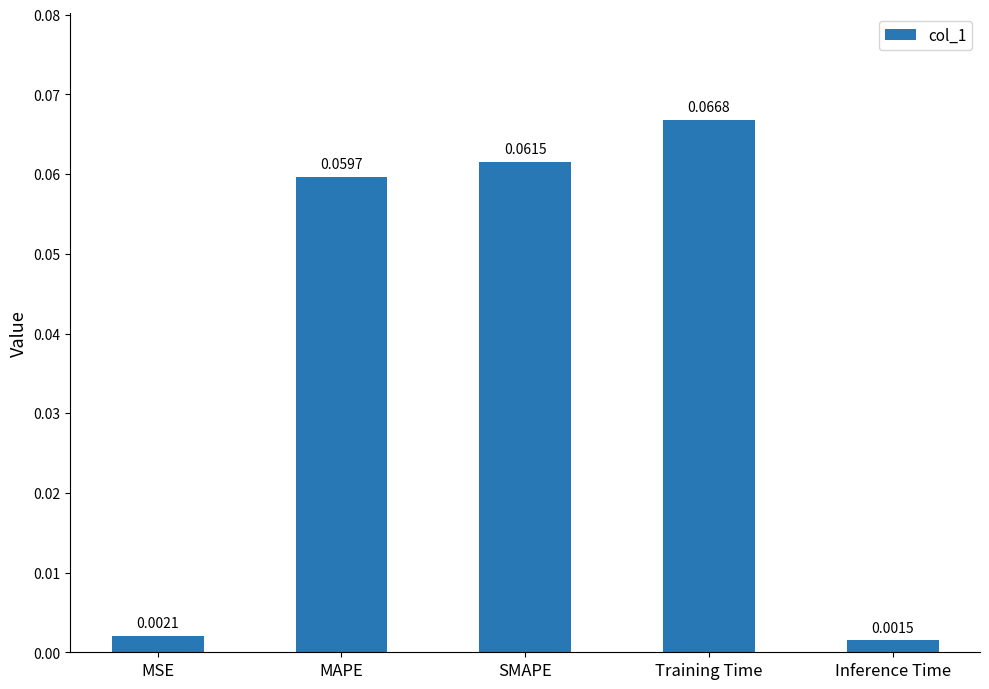

Which label corresponds to the largest value in the chart?

Training Time